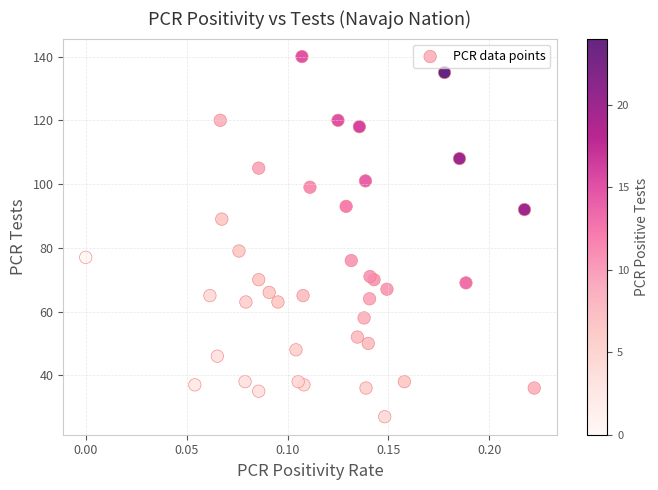

What Y value in the scatter plot is closest to 83?

79